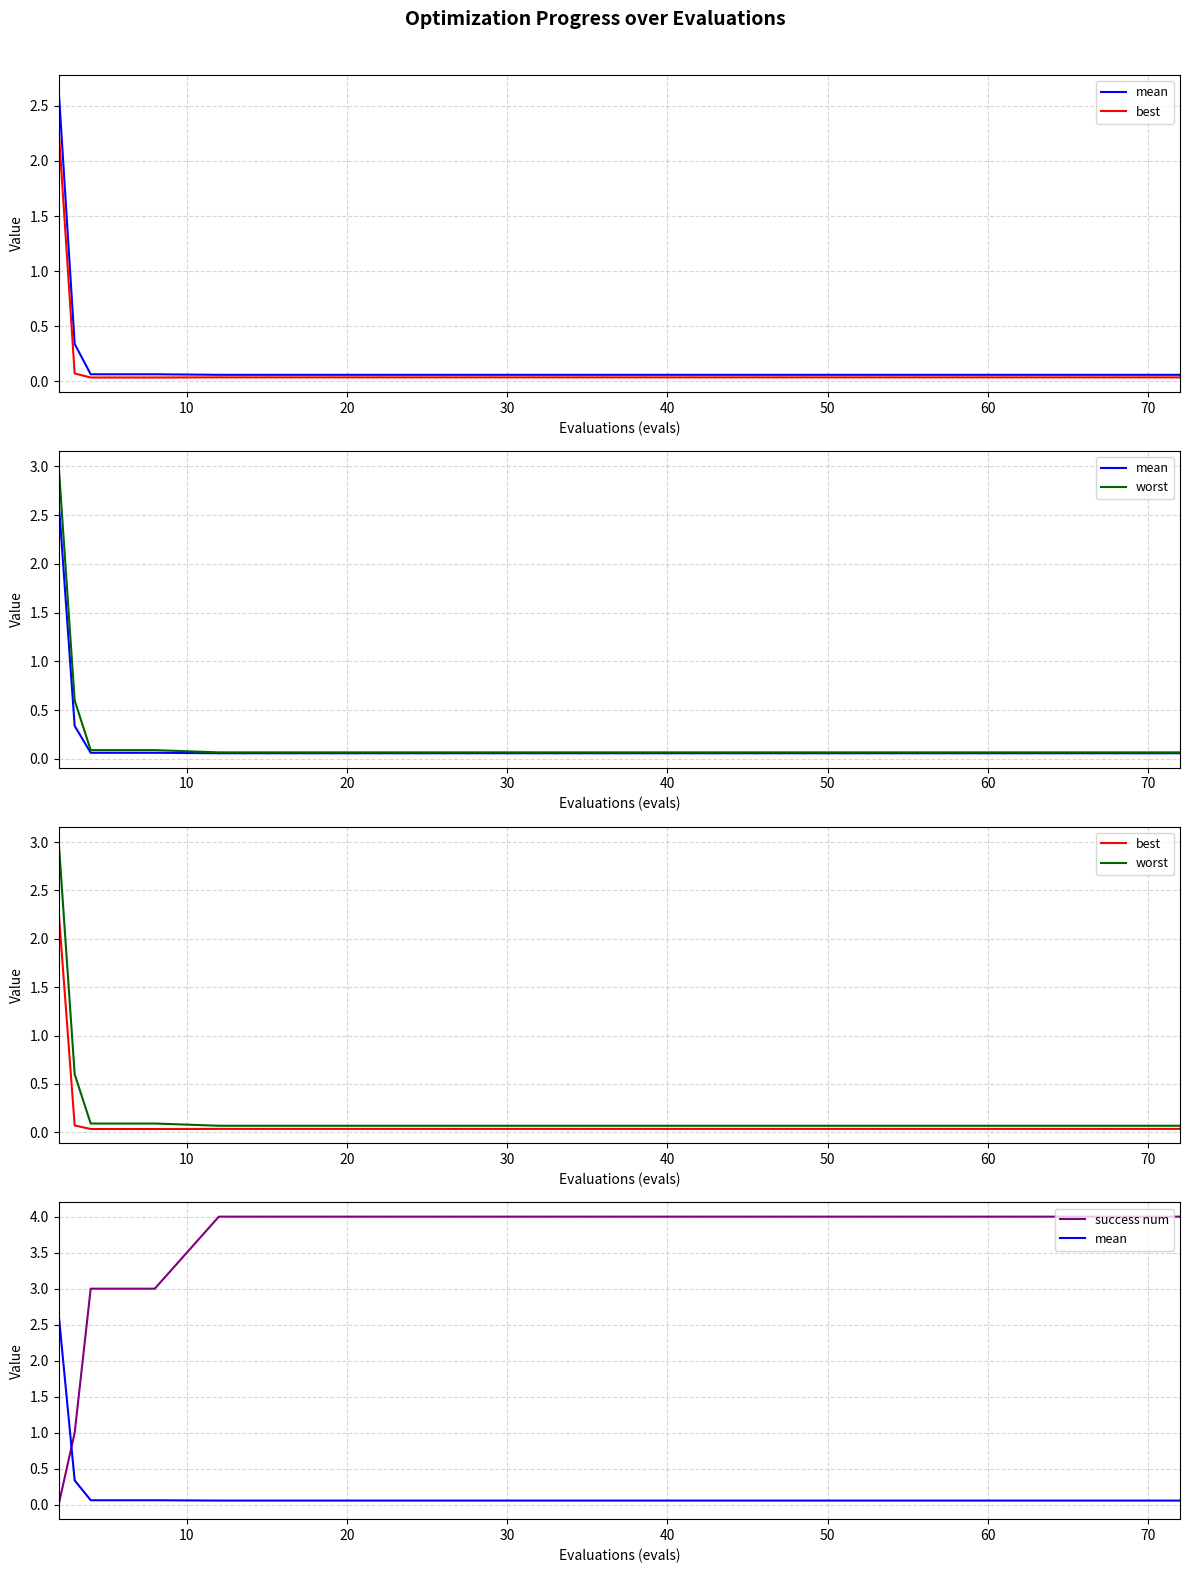

How many categories are shown in the chart?

20